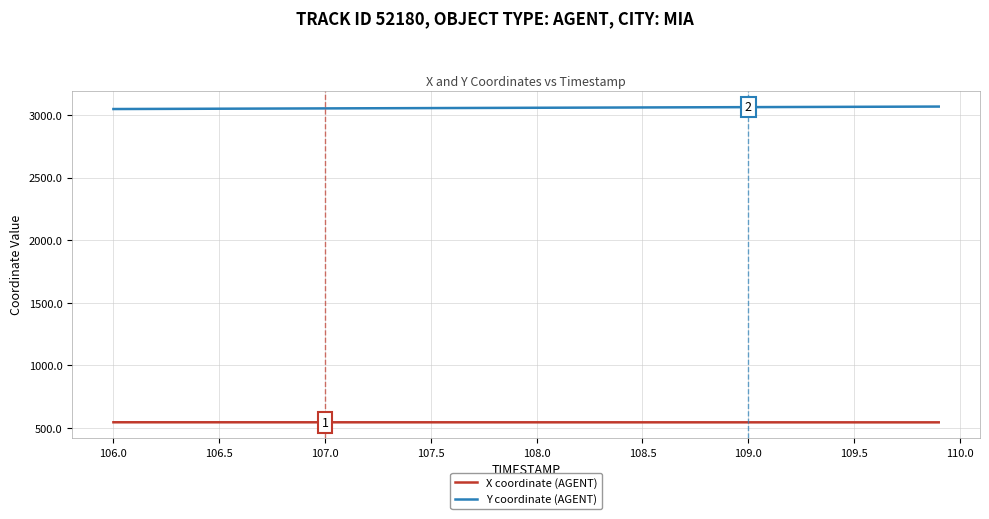

True or false: X coordinate (AGENT) and Y coordinate (AGENT) intersect in this chart.

False